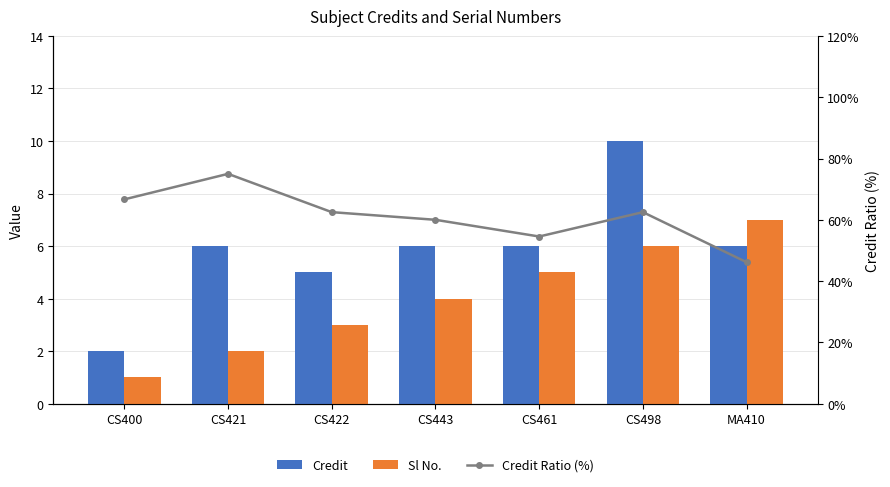

What is the difference between the maximum and minimum values in the Credit series?

8.0